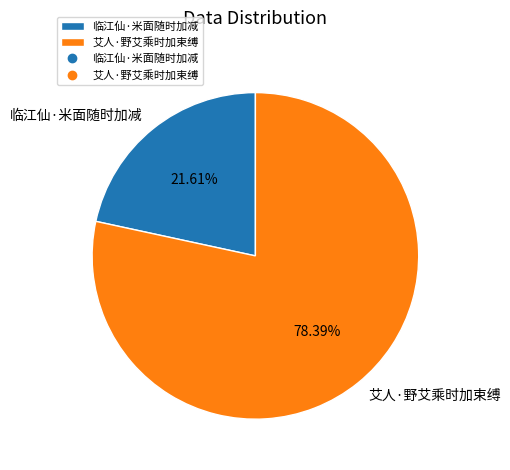

To the nearest percent, what is the average slice percentage?

50%